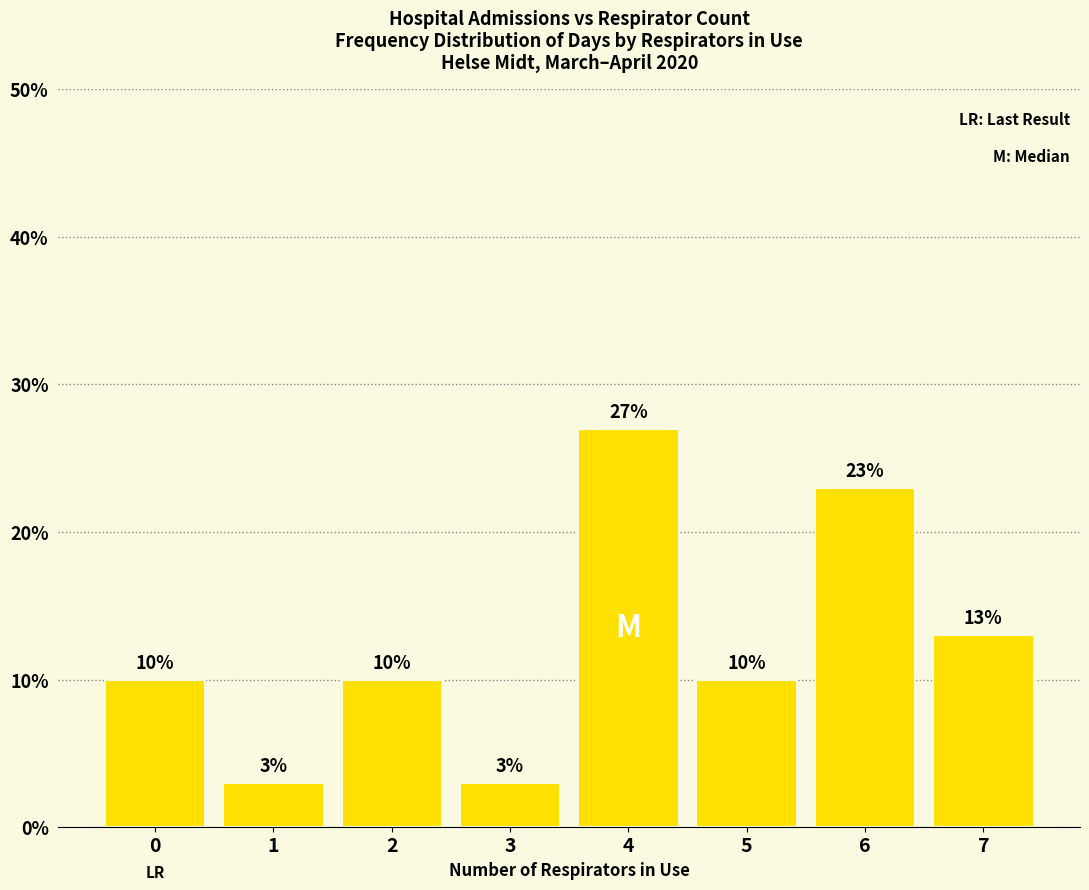

What is the greatest value displayed?

27